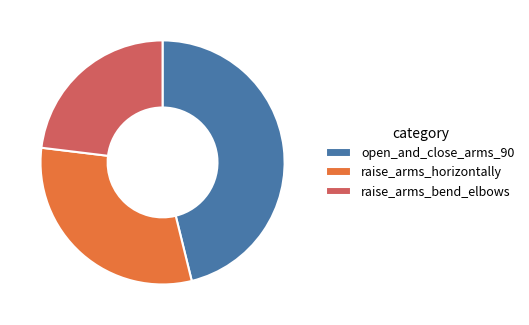

Count the number of slices in the pie.

3